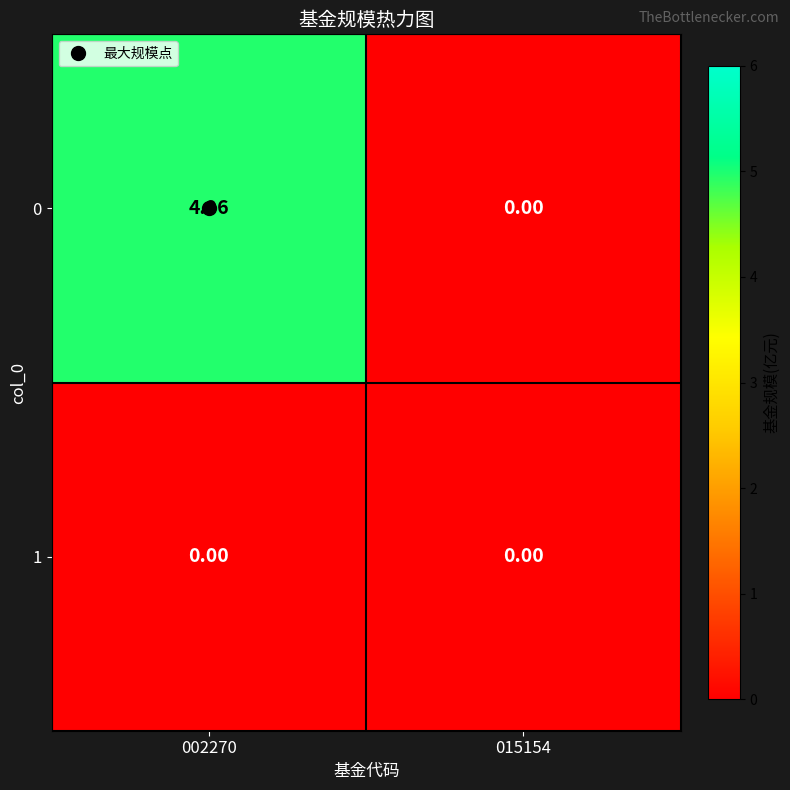

Is the value of 0 at 002270 greater than the value of 1 at 015154?

Yes